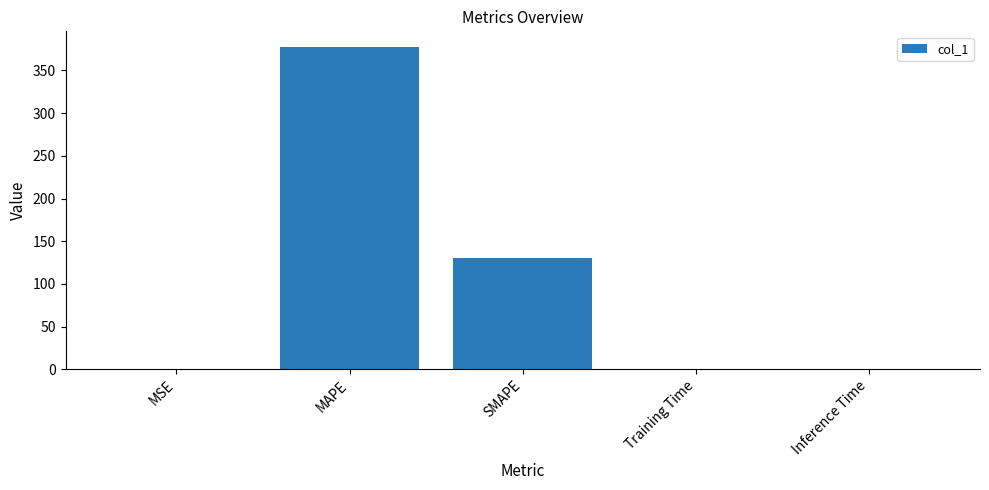

The chart shows a value of 0.0 at Training Time. True or false?

True